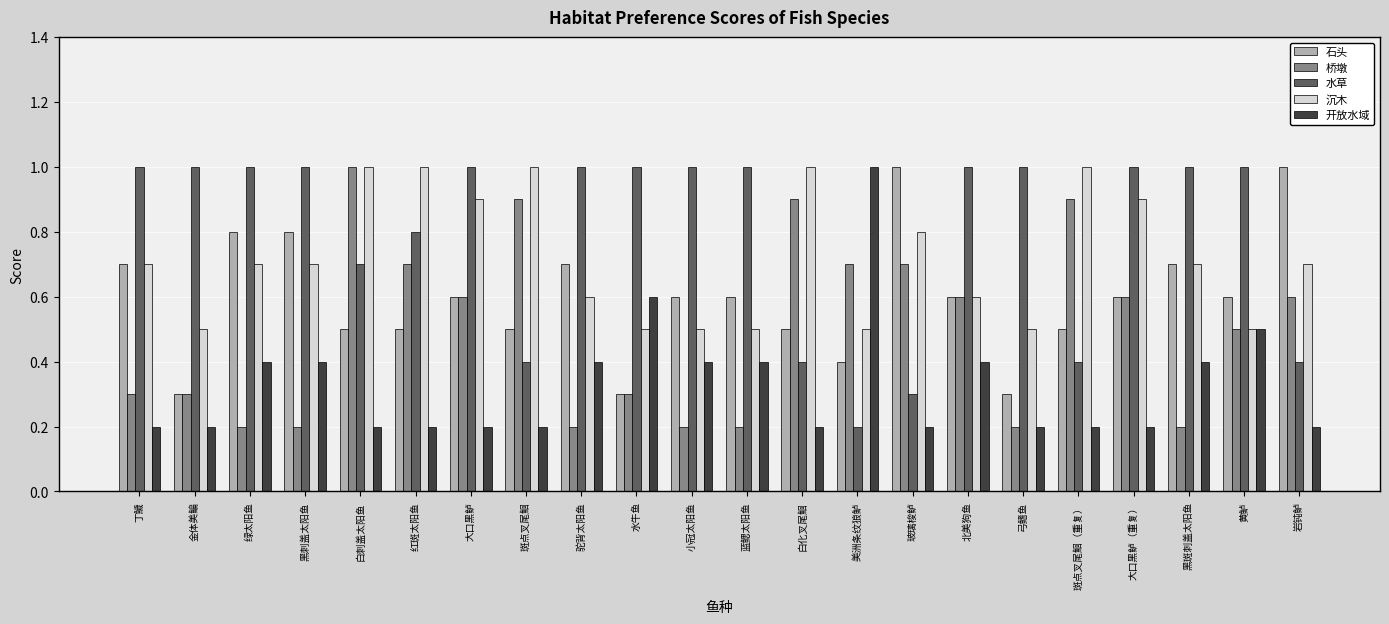

Reading right to left, what are all the values shown in this chart?

石头: 1.0	0.6	0.7	0.6	0.5	0.3	0.6	1.0	0.4	0.5	0.6	0.6	0.3	0.7	0.5	0.6	0.5	0.5	0.8	0.8	0.3	0.7
桥墩: 0.6	0.5	0.2	0.6	0.9	0.2	0.6	0.7	0.7	0.9	0.2	0.2	0.3	0.2	0.9	0.6	0.7	1.0	0.2	0.2	0.3	0.3
水草: 0.4	1.0	1.0	1.0	0.4	1.0	1.0	0.3	0.2	0.4	1.0	1.0	1.0	1.0	0.4	1.0	0.8	0.7	1.0	1.0	1.0	1.0
沉木: 0.7	0.5	0.7	0.9	1.0	0.5	0.6	0.8	0.5	1.0	0.5	0.5	0.5	0.6	1.0	0.9	1.0	1.0	0.7	0.7	0.5	0.7
开放水域: 0.2	0.5	0.4	0.2	0.2	0.2	0.4	0.2	1.0	0.2	0.4	0.4	0.6	0.4	0.2	0.2	0.2	0.2	0.4	0.4	0.2	0.2